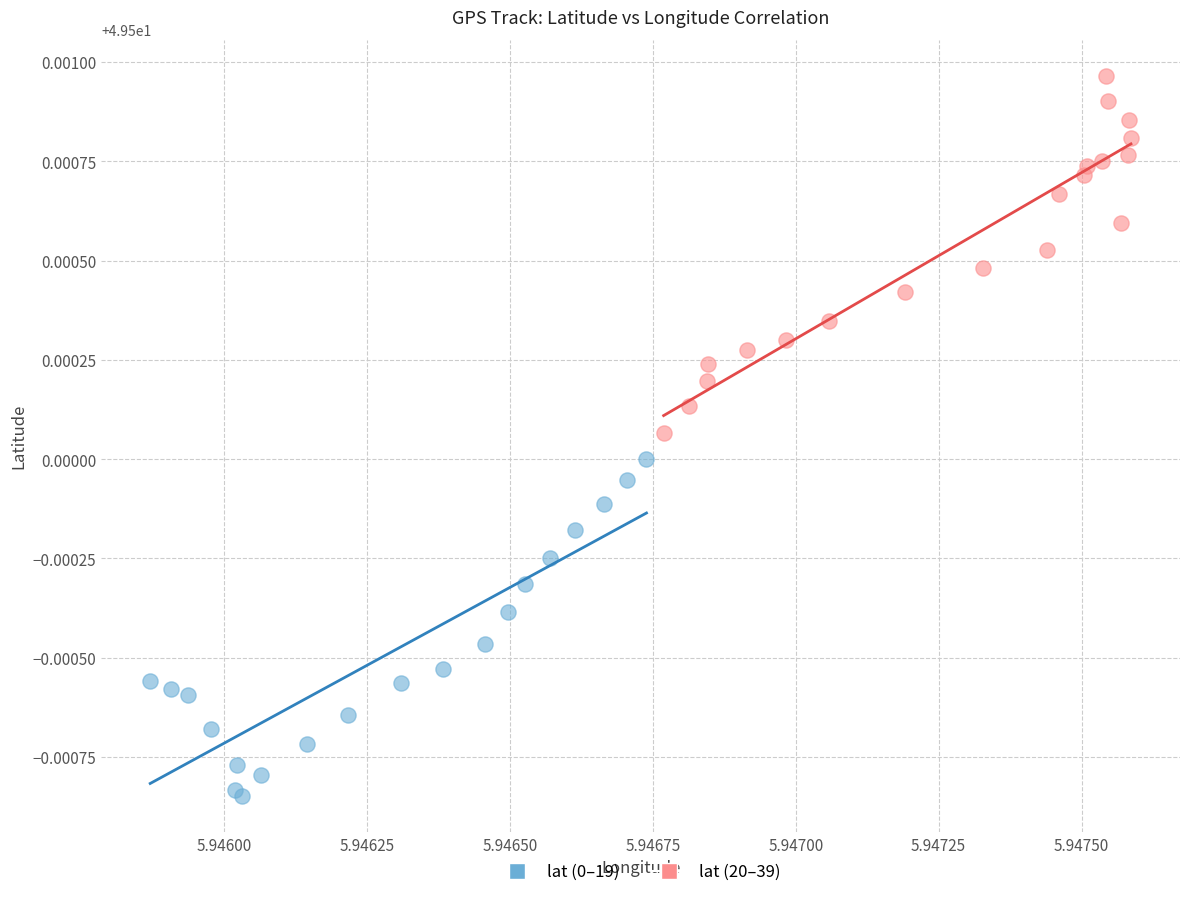

Which series contains the highest Y value?

lat (20–39)